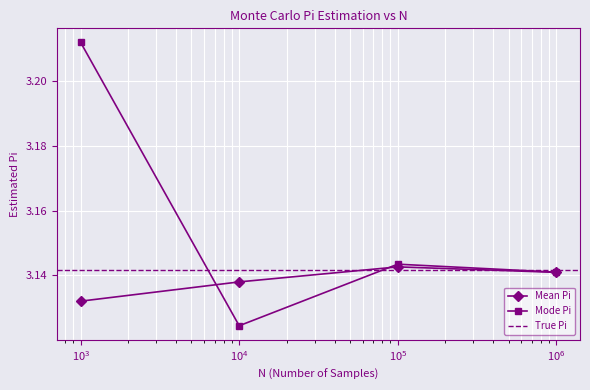

How many Mean Pi values are between 3 and 4?

4